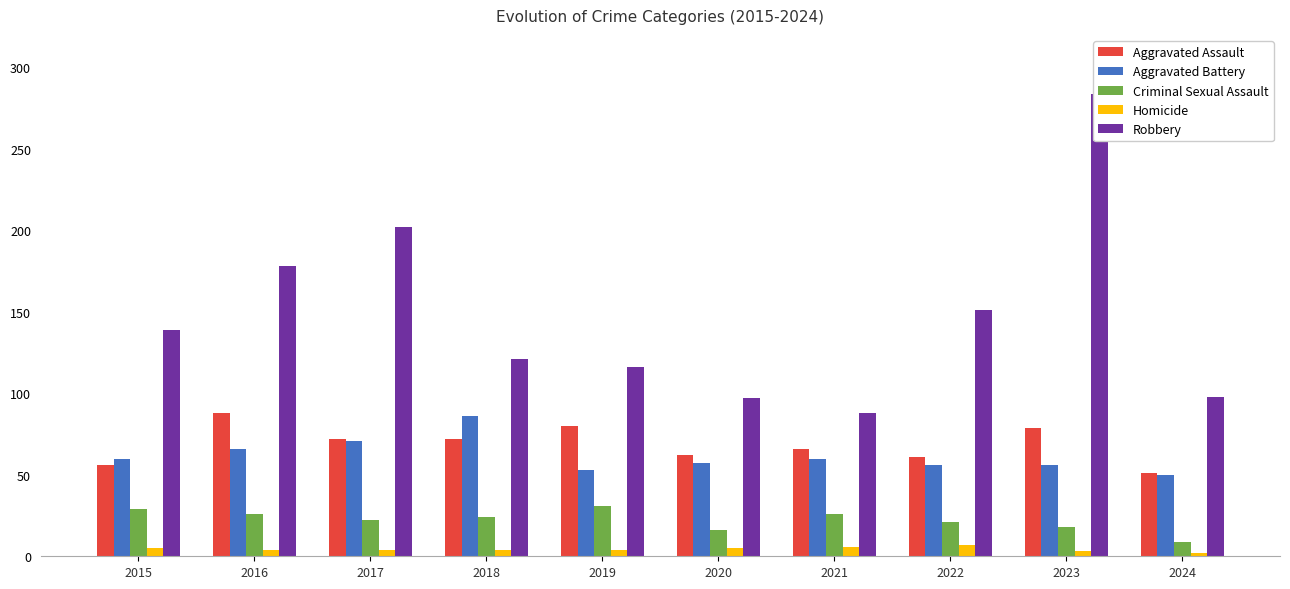

List the labels in order of Aggravated Assault value, smallest first.

2024, 2015, 2022, 2020, 2021, 2017, 2018, 2023, 2019, 2016